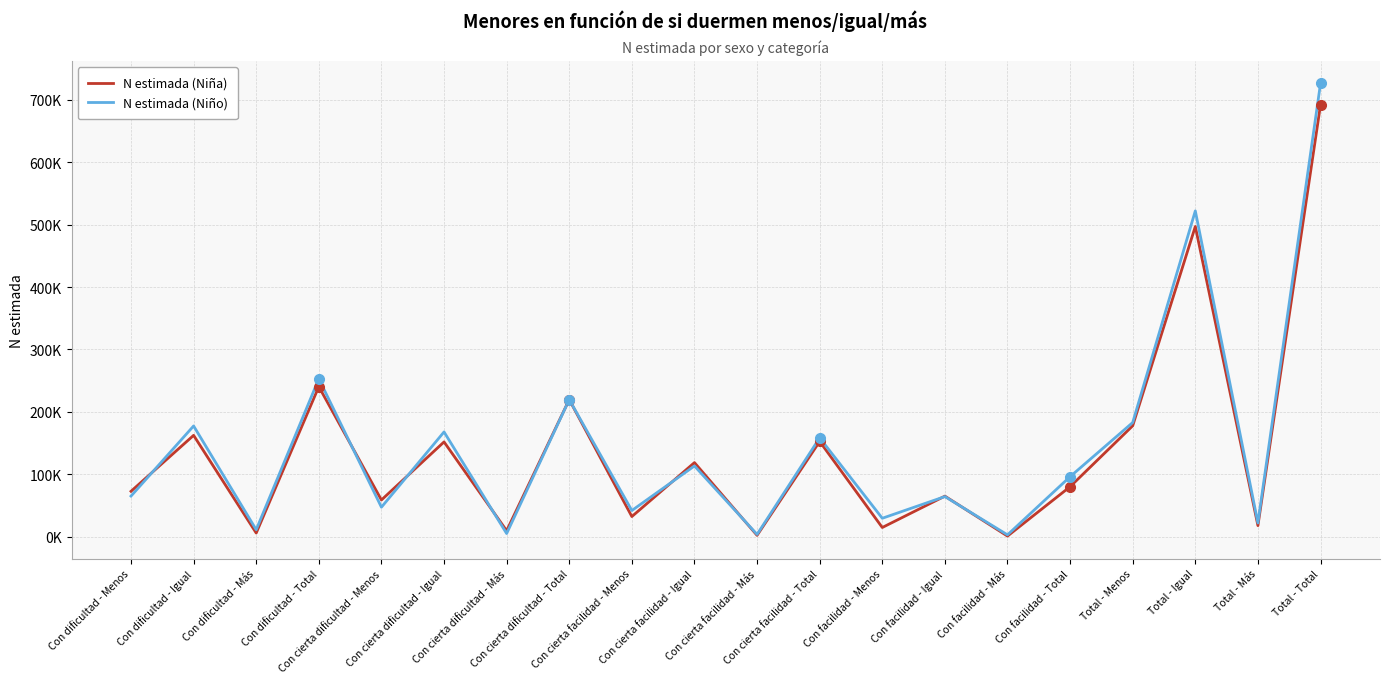

Where is N estimada (Niño) nearest to the value 364578?

Con dificultad - Total